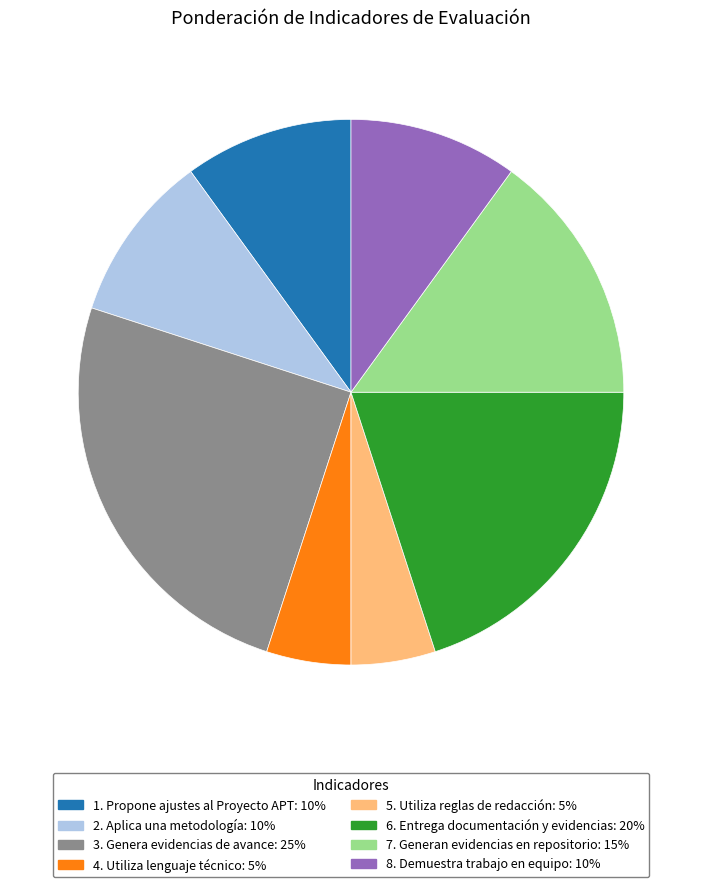

How many slices are in this pie chart?

8